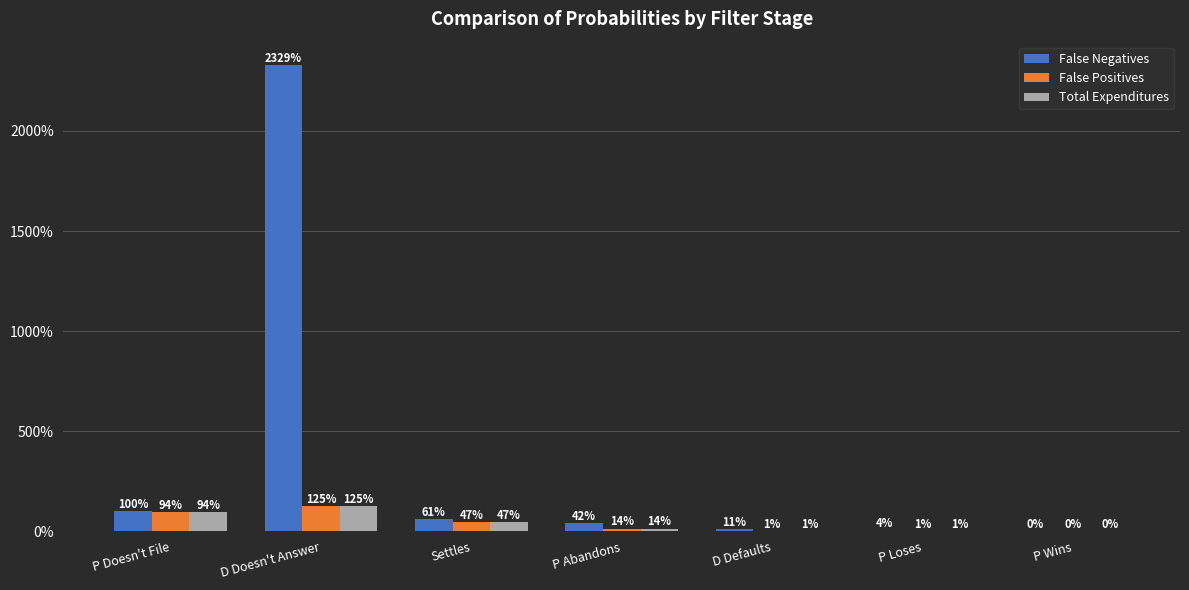

Where does the False Negatives series first go above 41?

P Doesn't File